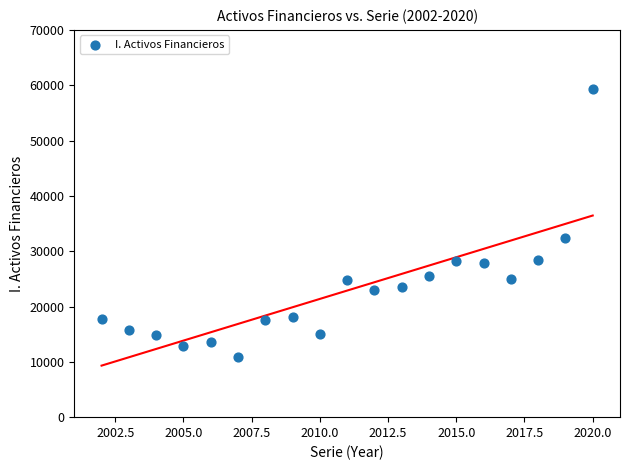

What is the range of Y values (max minus min)?

48369